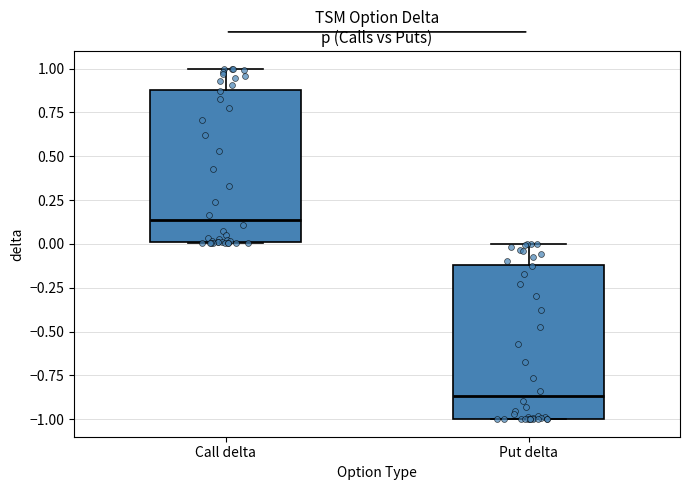

Where is the upper edge of the box for Call delta on the y-axis? The values are not printed on the chart, so give them approximately, as read against the axis.

0.90